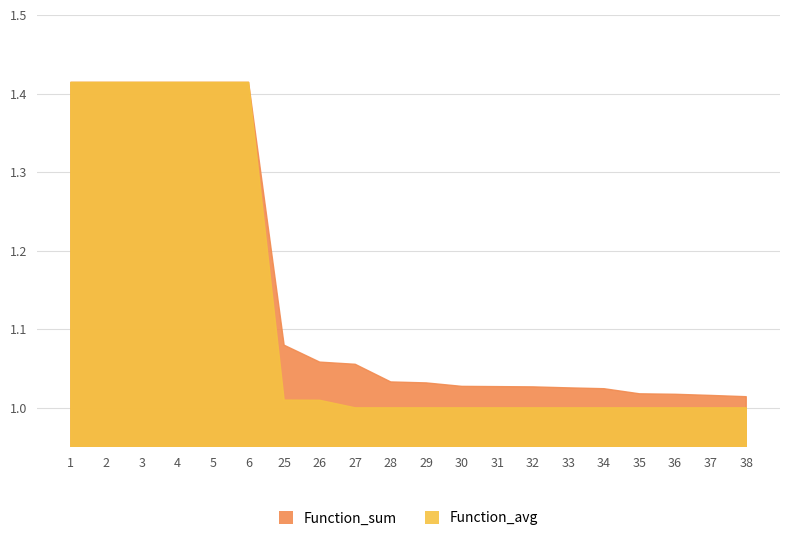

What is the difference between the maximum and minimum values in the Function_avg series?

0.4